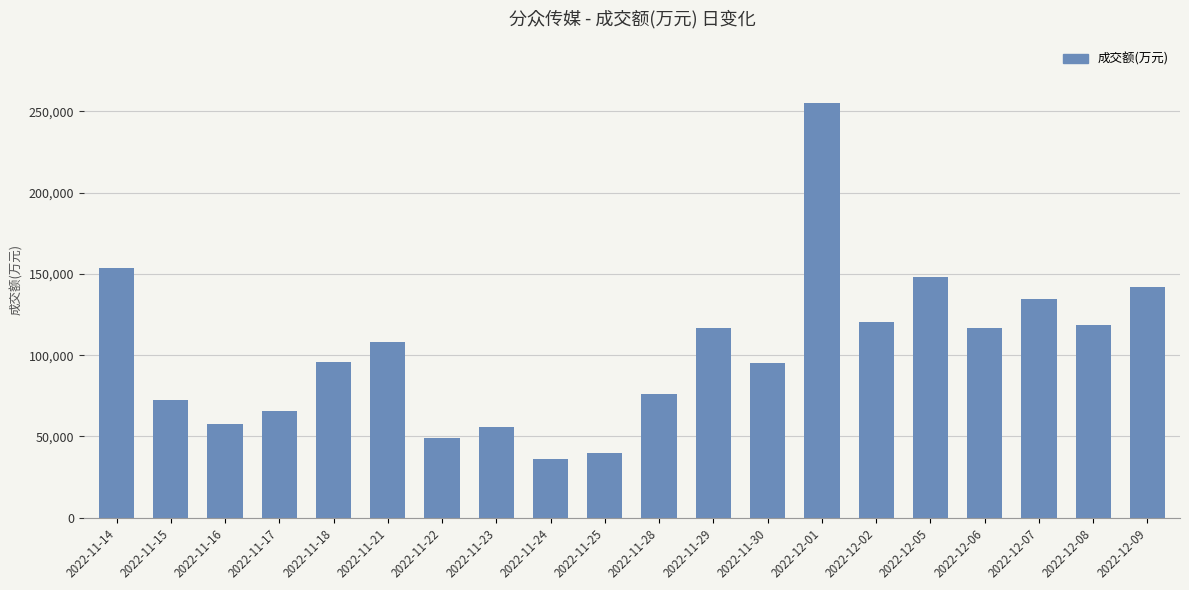

Where does the data first go above 108188?

2022-11-14